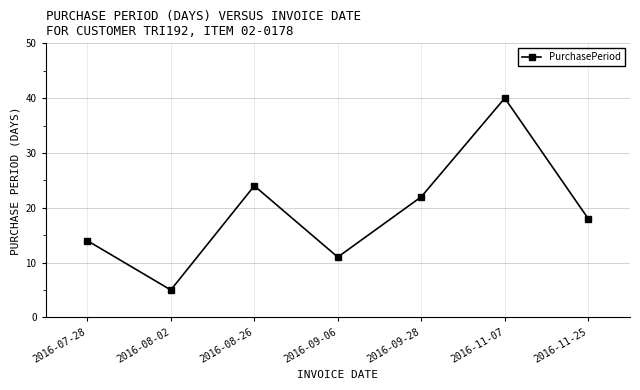

At which label is the value closest to 22?

2016-09-28